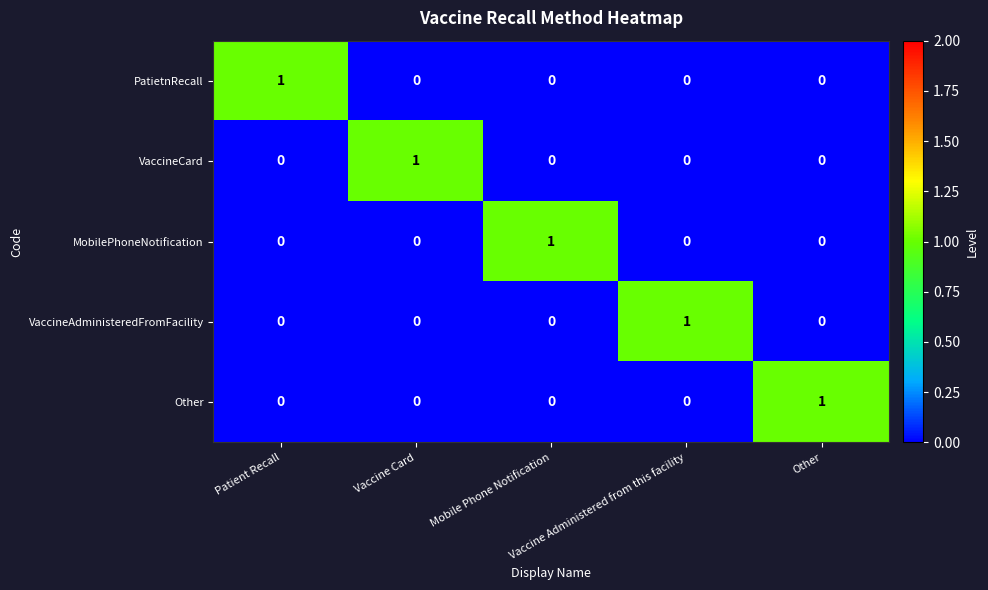

At how many categories does at least one series exceed 0?

5